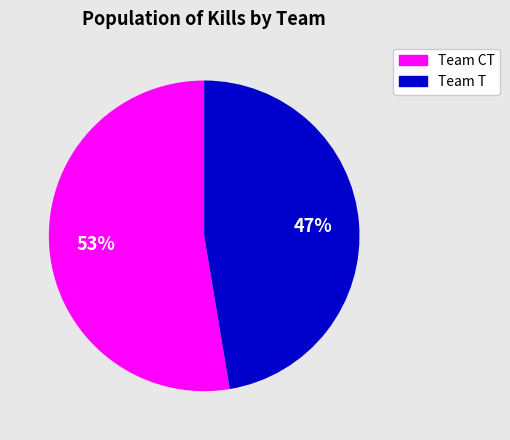

To the nearest percent, what is the average slice percentage?

50%